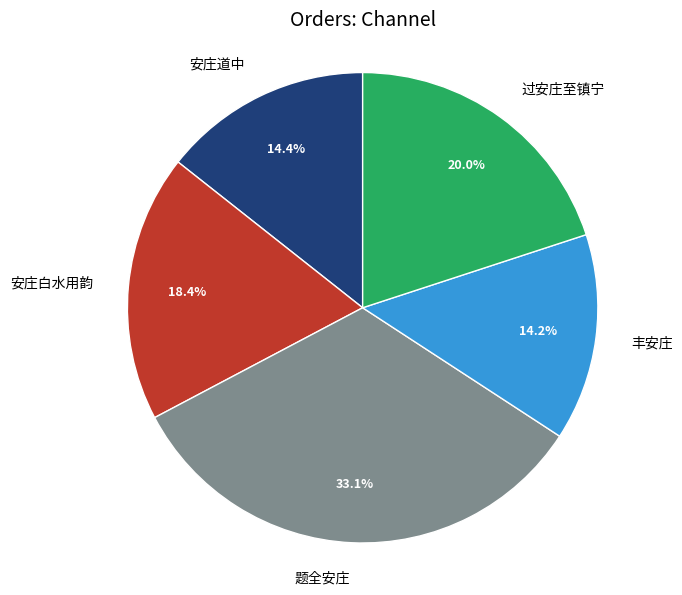

True or false: 丰安庄 accounts for 14% of the total.

True